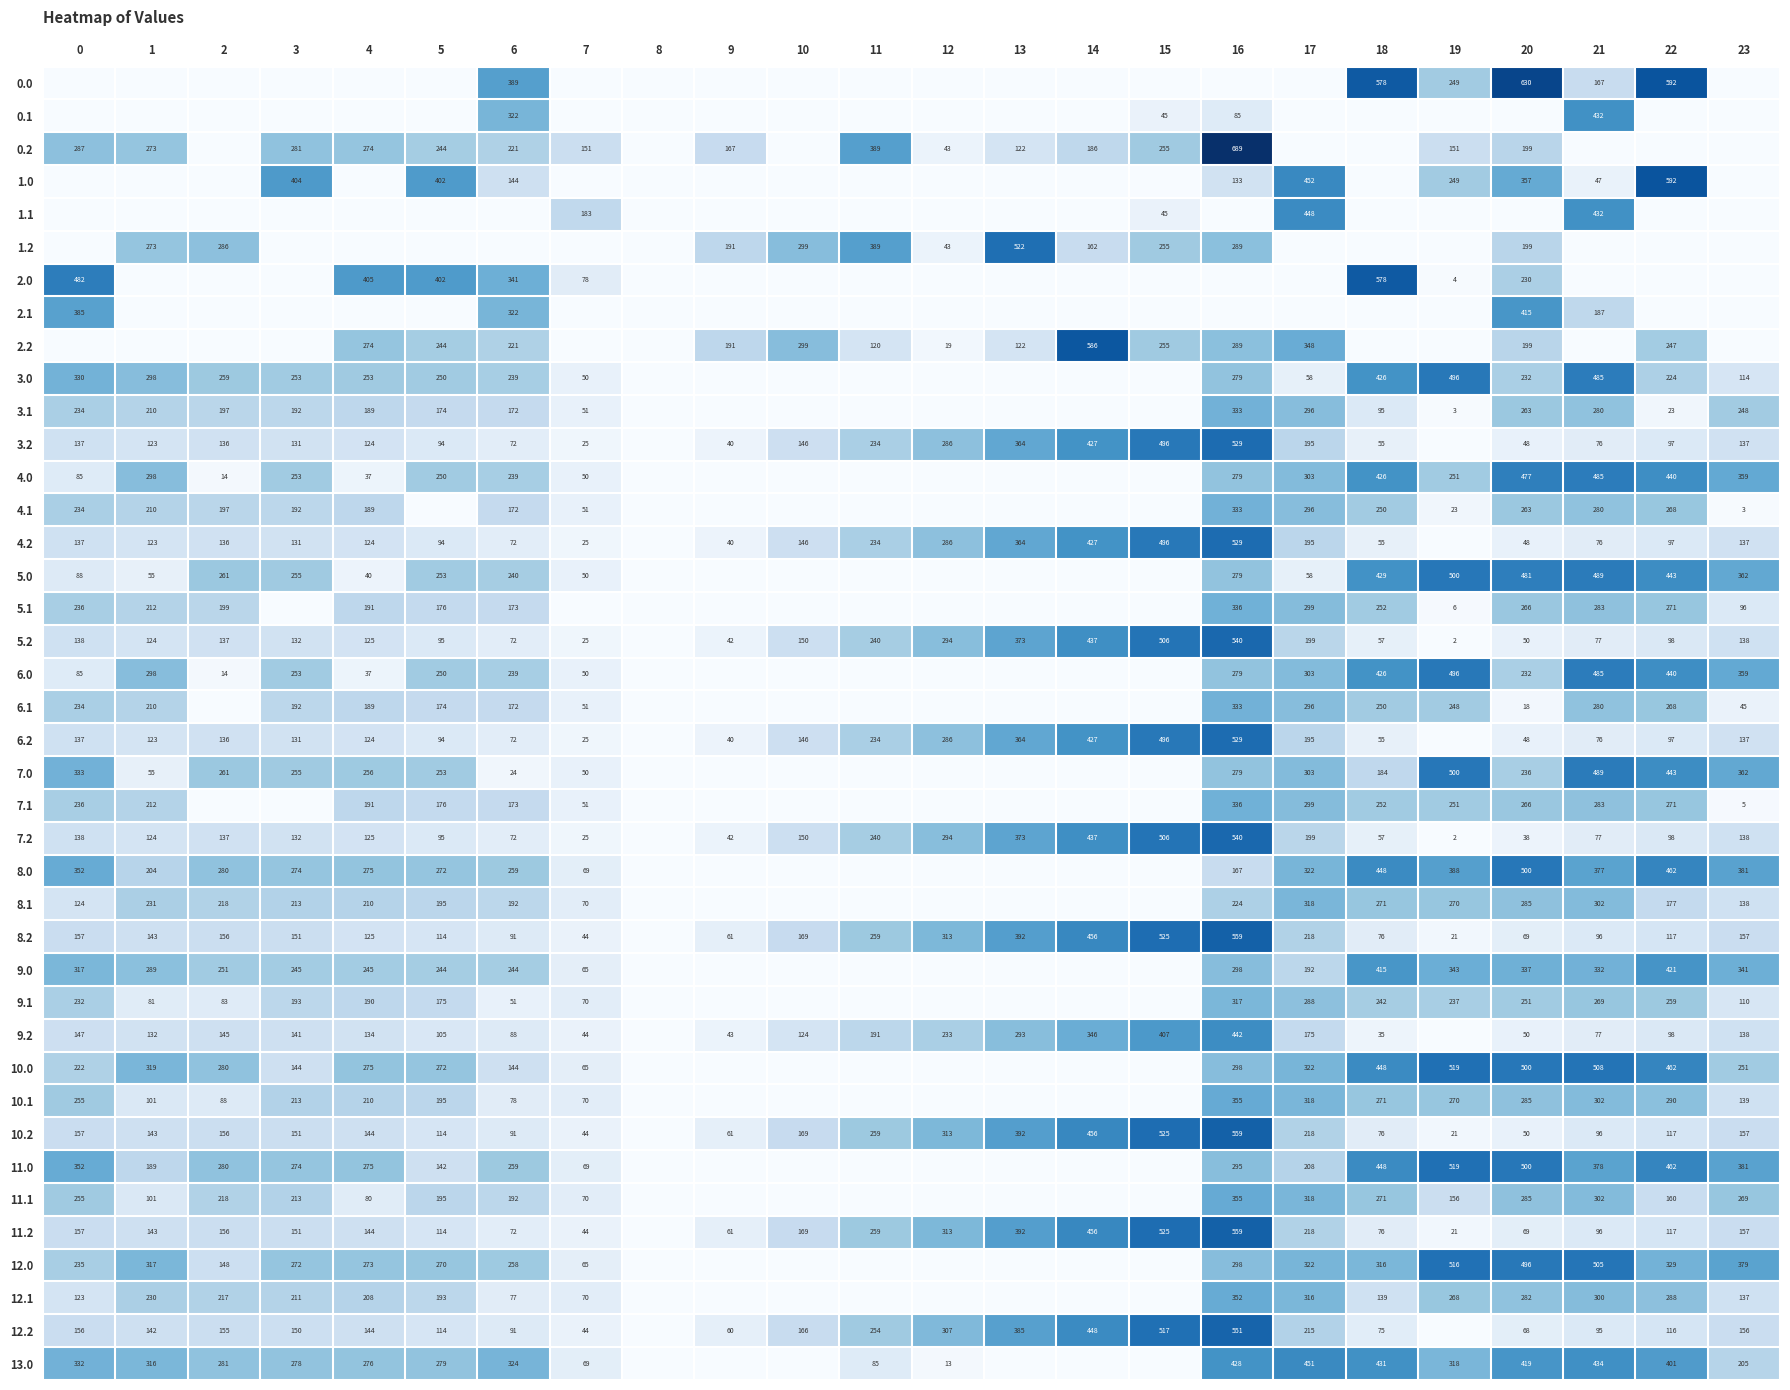

The 3.2 series shows 158 at 22. True or false?

False